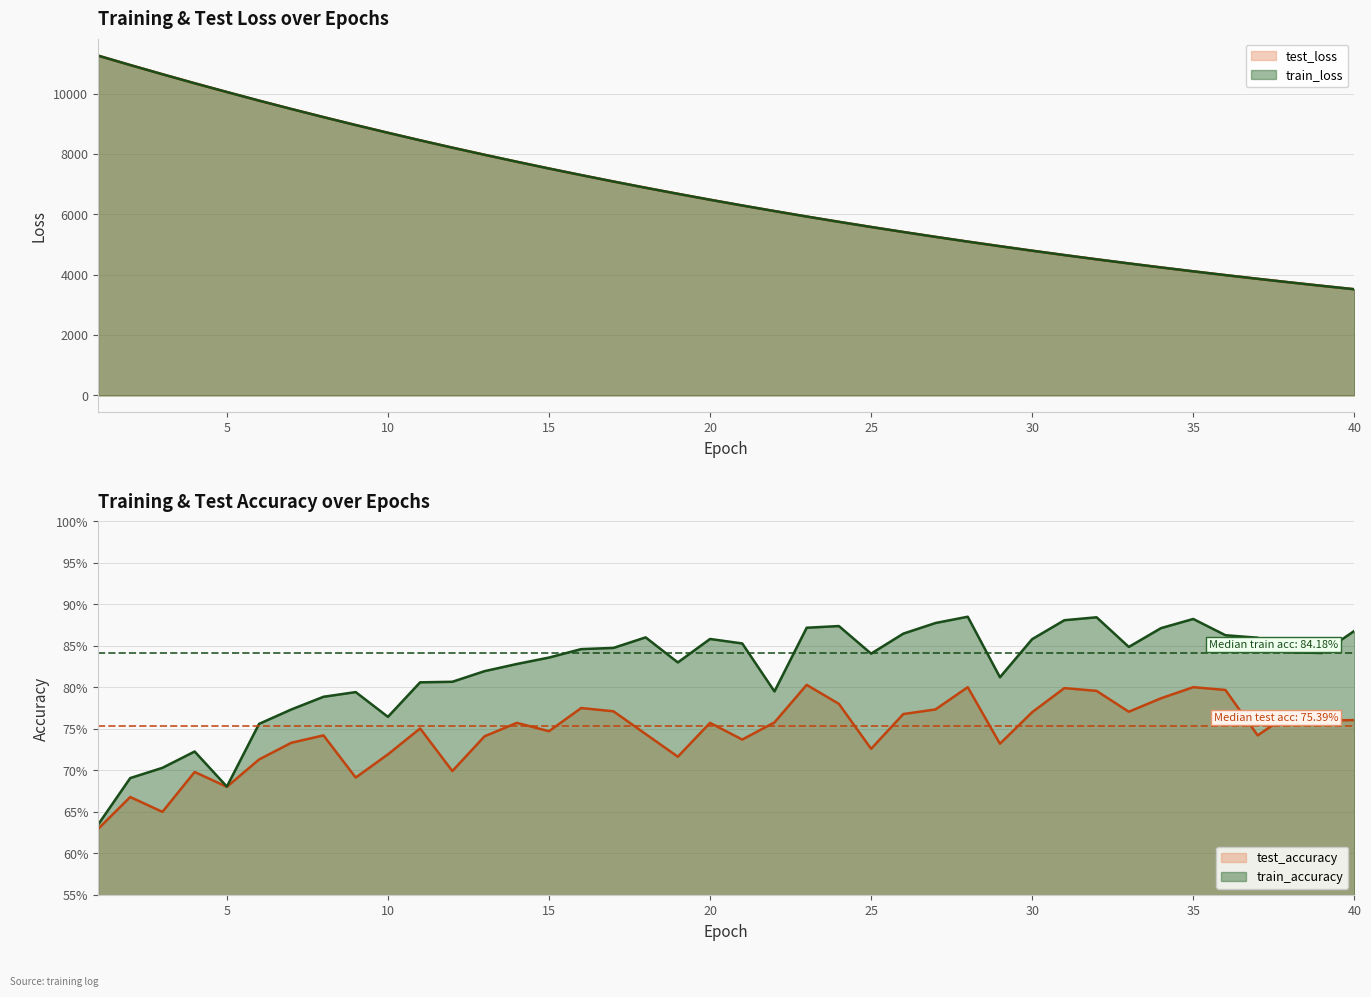

What is the average value of the train_accuracy series?

0.8